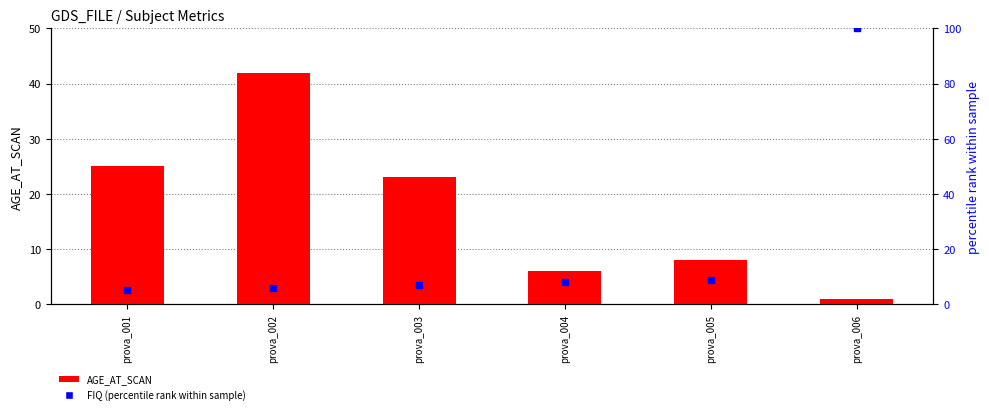

What are all the series names shown in the legend?

AGE_AT_SCAN, FIQ (percentile rank)